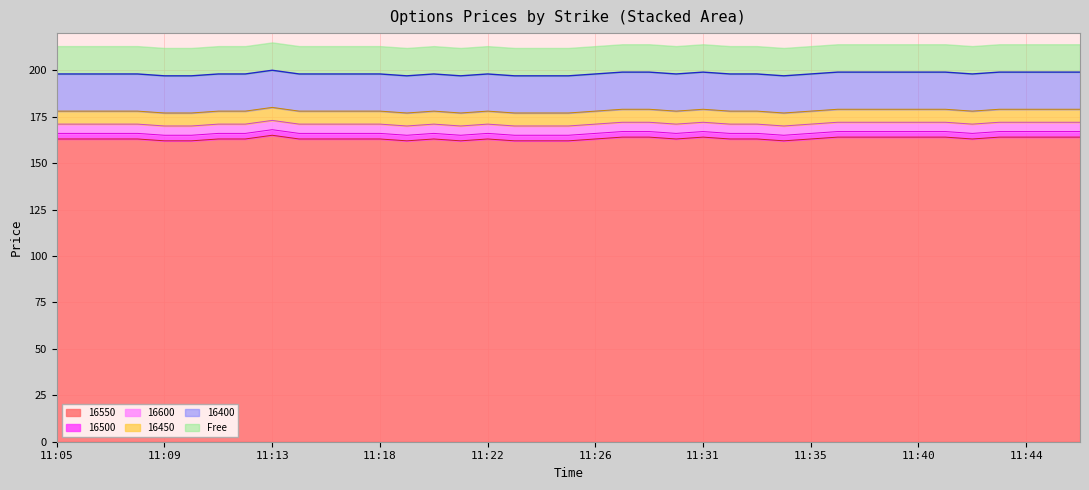

Is it true that 16400 equals 51.9 at 11:42?

False